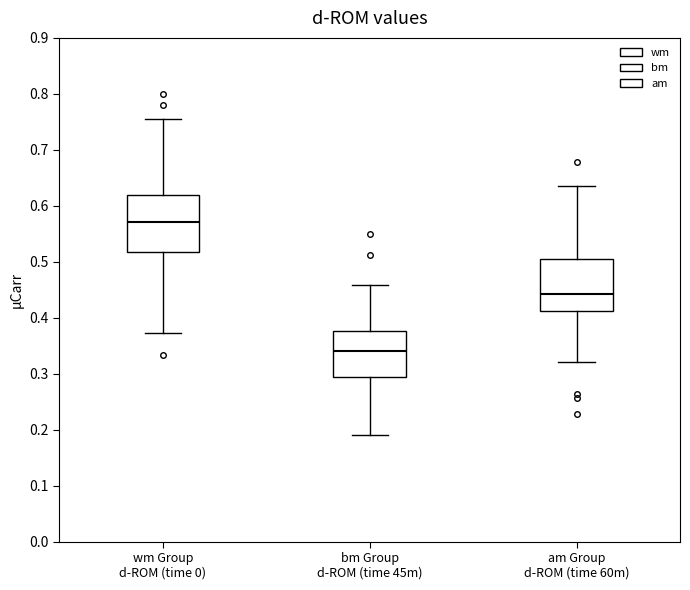

Reading left to right, read every box against the y-axis: the position of its median line, the range the box covers, and the ends of its whiskers. The values are not printed on the chart, so give them approximately, as read against the axis.

wm Group d-ROM (time 0): median 0.57, box 0.52 to 0.62, whiskers 0.37 to 0.76
bm Group d-ROM (time 45m): median 0.34, box 0.29 to 0.38, whiskers 0.19 to 0.46
am Group d-ROM (time 60m): median 0.44, box 0.41 to 0.51, whiskers 0.32 to 0.64